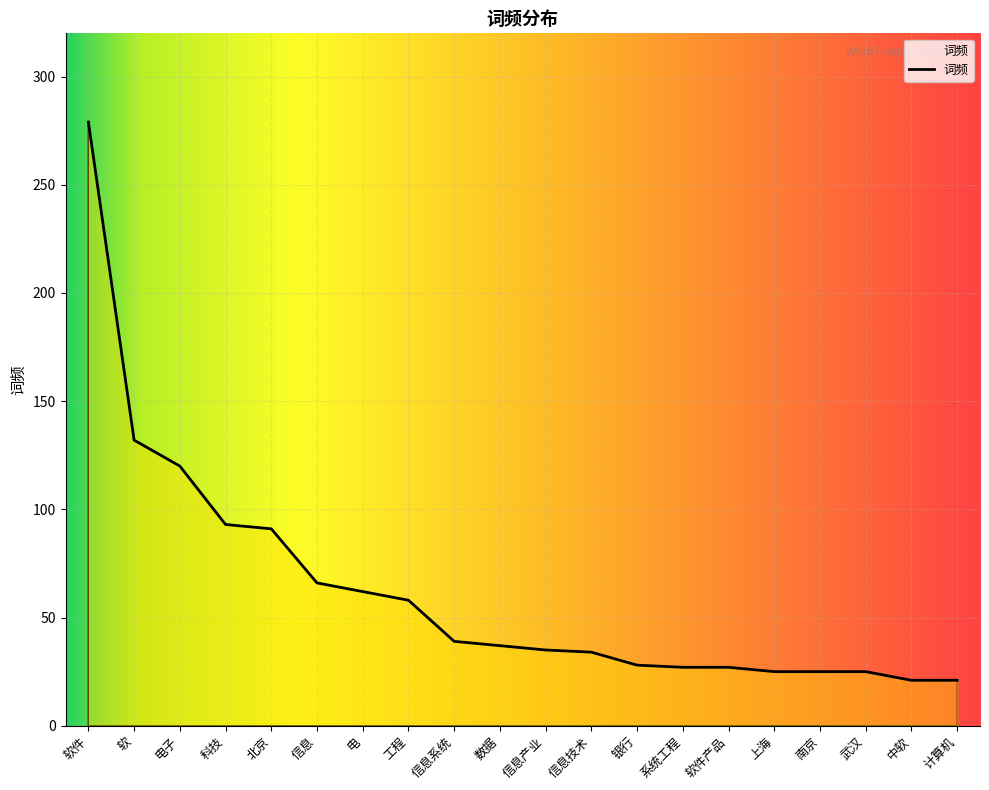

Rank the categories by value from highest to lowest.

软件, 软, 电子, 科技, 北京, 信息, 电, 工程, 信息系统, 数据, 信息产业, 信息技术, 银行, 系统工程, 软件产品, 上海, 南京, 武汉, 中软, 计算机